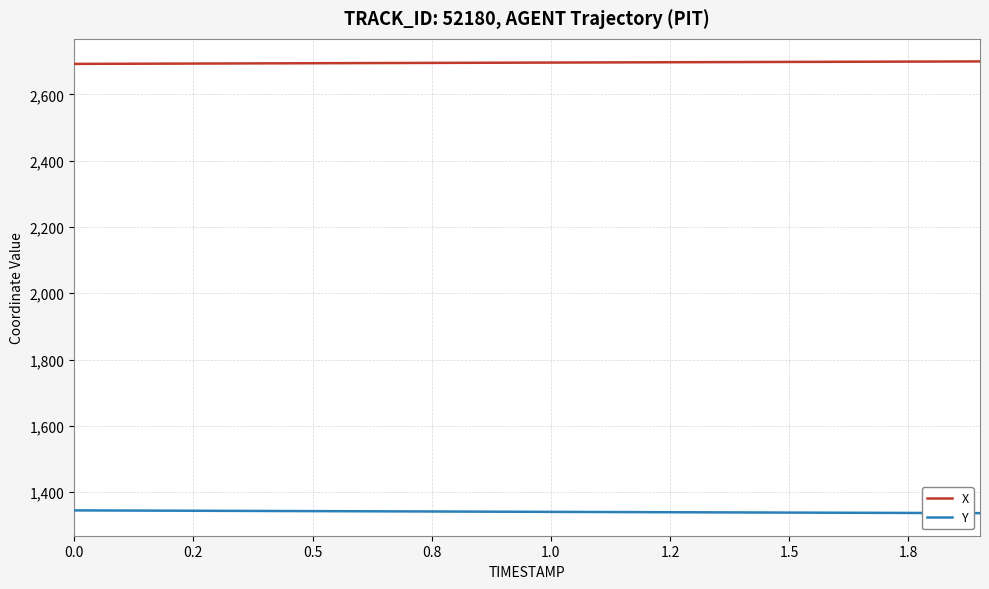

At how many categories does at least one series exceed 2521?

20